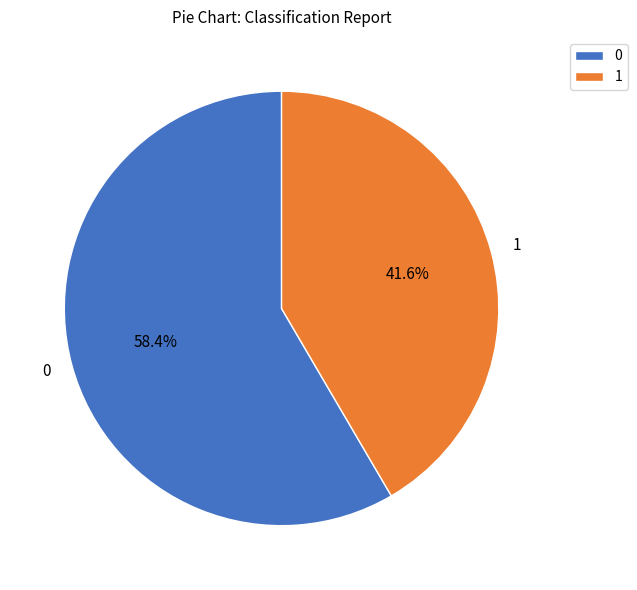

To the nearest percent, what percentage of the pie is 0?

58%